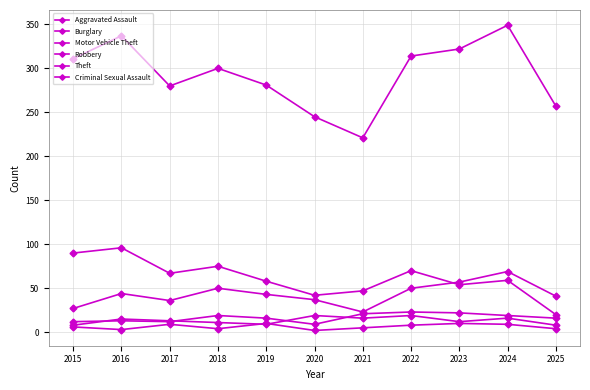

How many lines are shown in the chart?

6